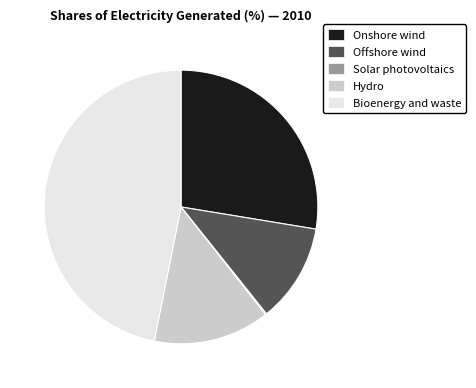

Does Hydro account for over 50% of the chart?

No